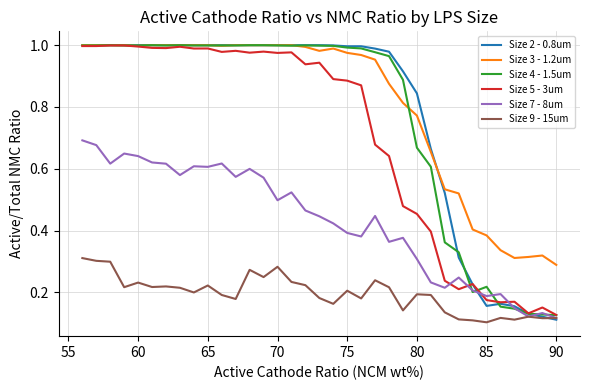

What is the value of the Size 9 - 15um point at the 25th from the left?

0.2